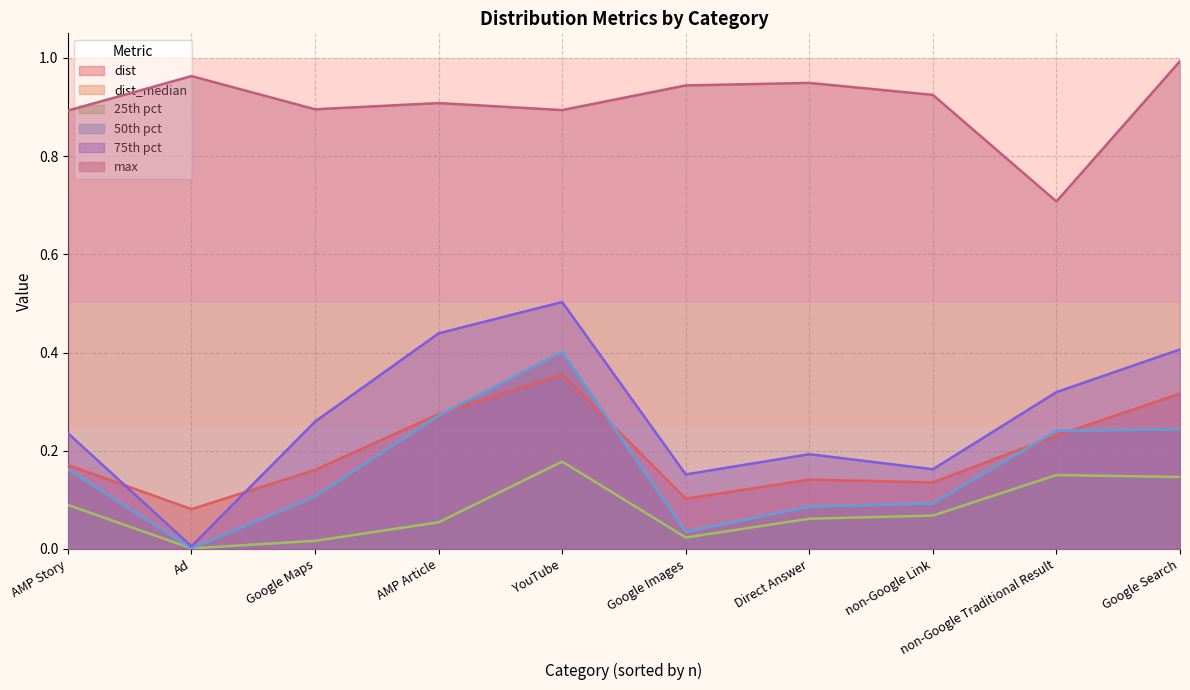

At how many categories does at least one series exceed 0?

10